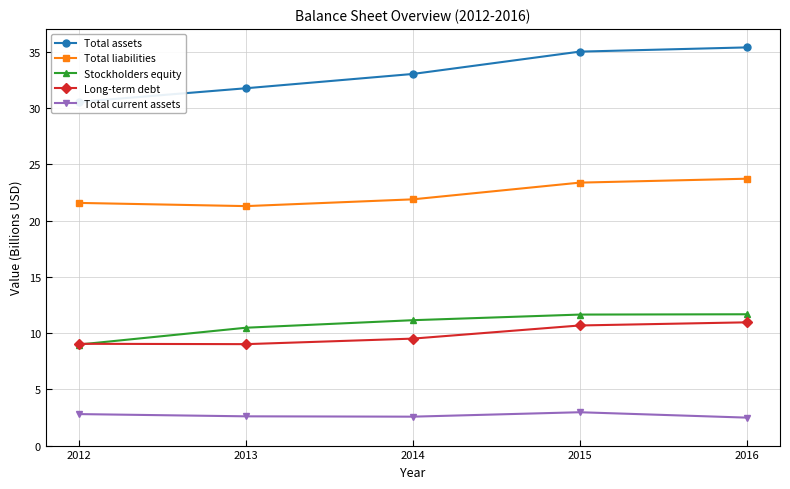

Reading left to right, extract all data points from this chart.

Total assets: 30.6	31.8	33.1	35.0	35.4
Total liabilities: 21.6	21.3	21.9	23.4	23.7
Stockholders equity: 9.0	10.5	11.2	11.7	11.7
Long-term debt: 9.1	9.0	9.5	10.7	11.0
Total current assets: 2.8	2.6	2.6	3.0	2.5